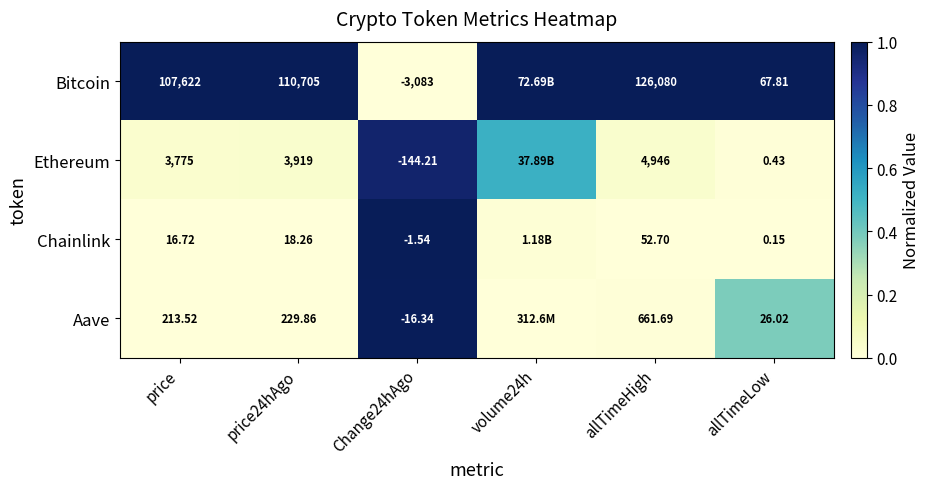

Which series changed the most between Change24hAgo and allTimeHigh?

Bitcoin